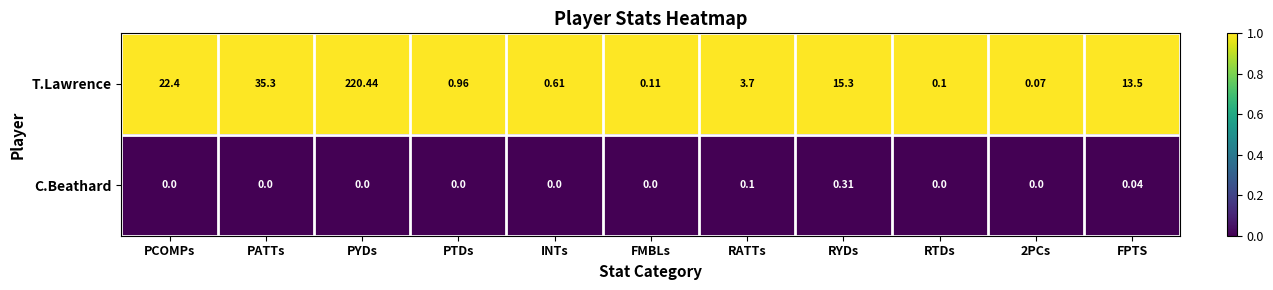

At which label does T.Lawrence first exceed 3?

PCOMPs